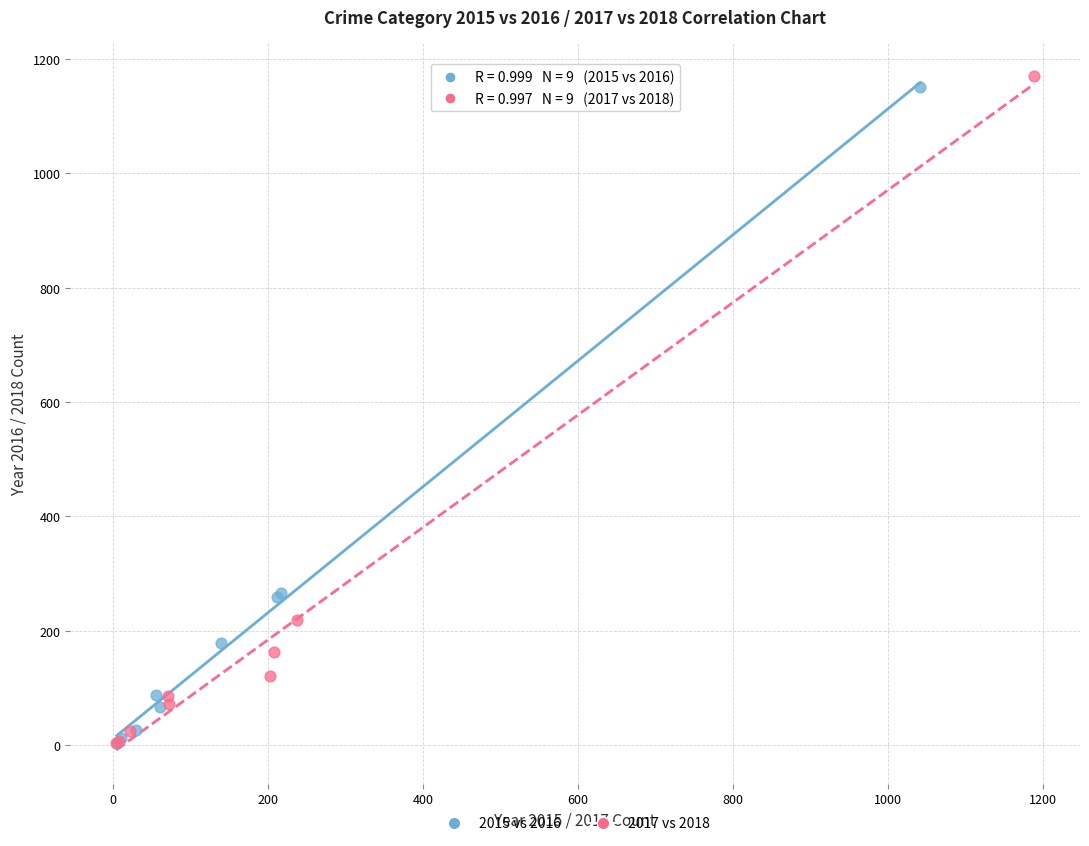

Which series has the widest spread of Y values?

2017 vs 2018